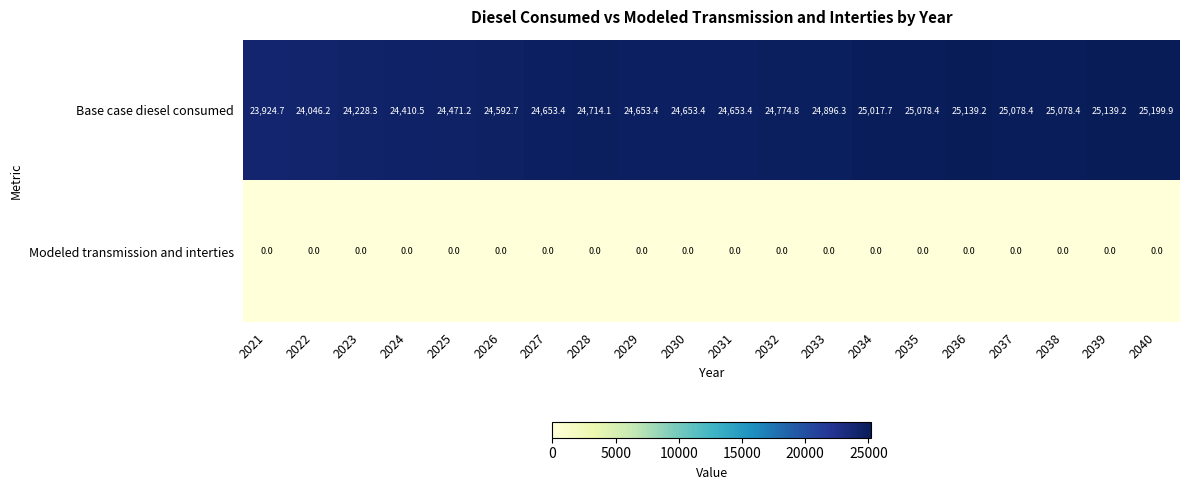

Which series has the largest total across all categories?

Base case diesel consumed